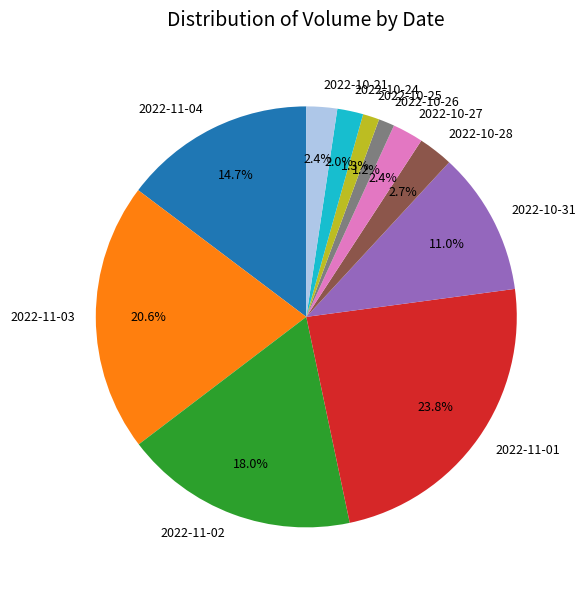

Which slice is the largest?

2022-11-01